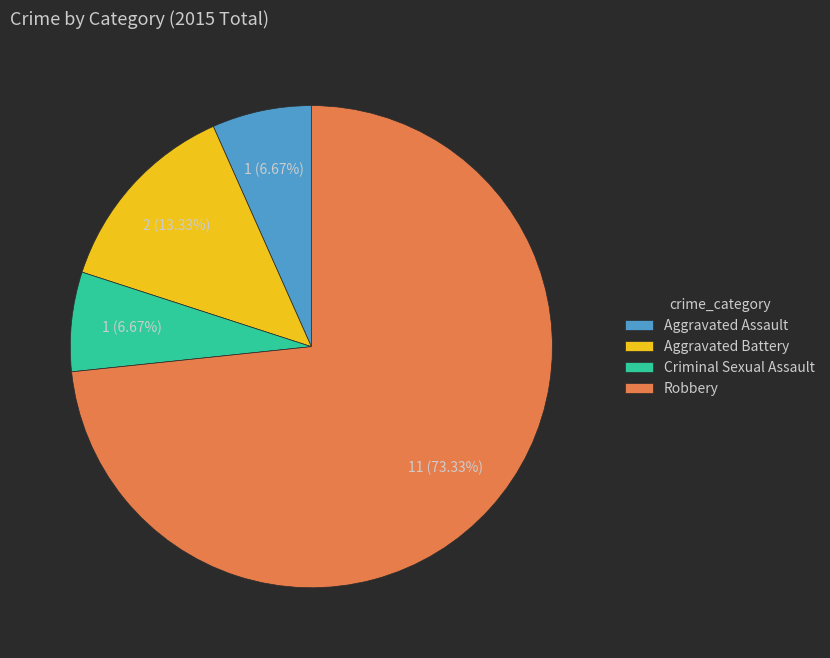

What percentage do Aggravated Battery and Robbery together represent?

86.7%